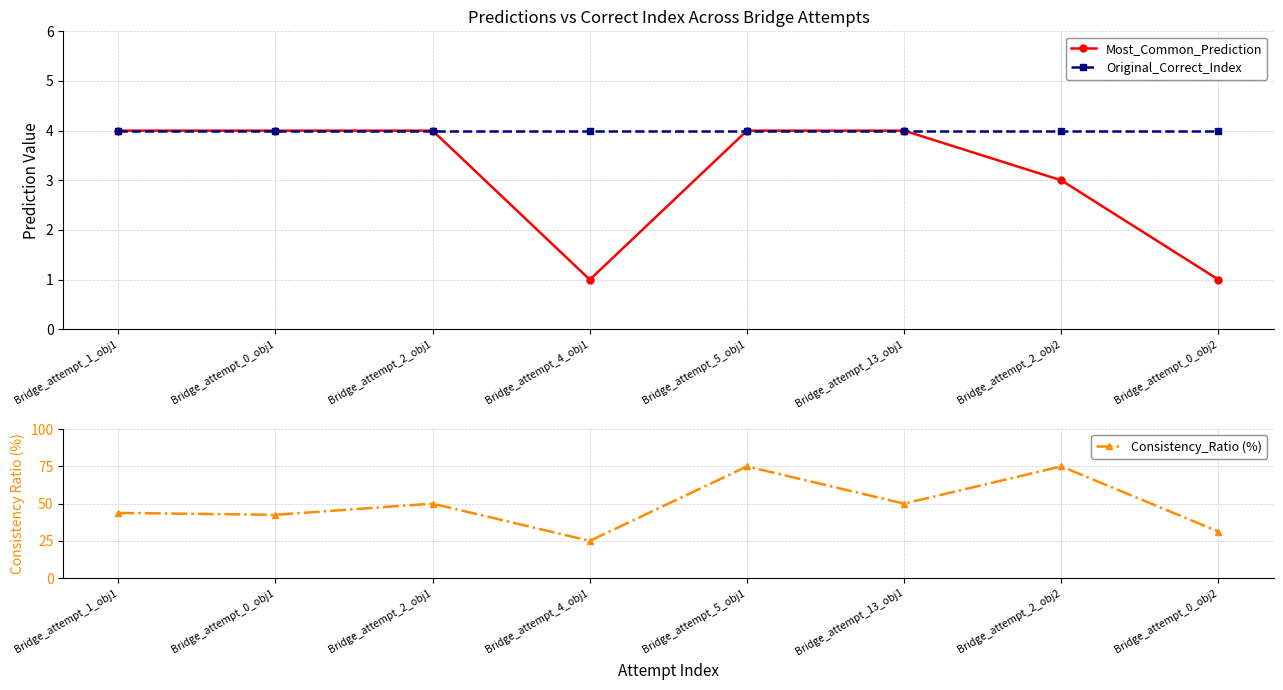

True or false: Most_Common_Prediction and Consistency_Ratio (%) cross at least once.

False